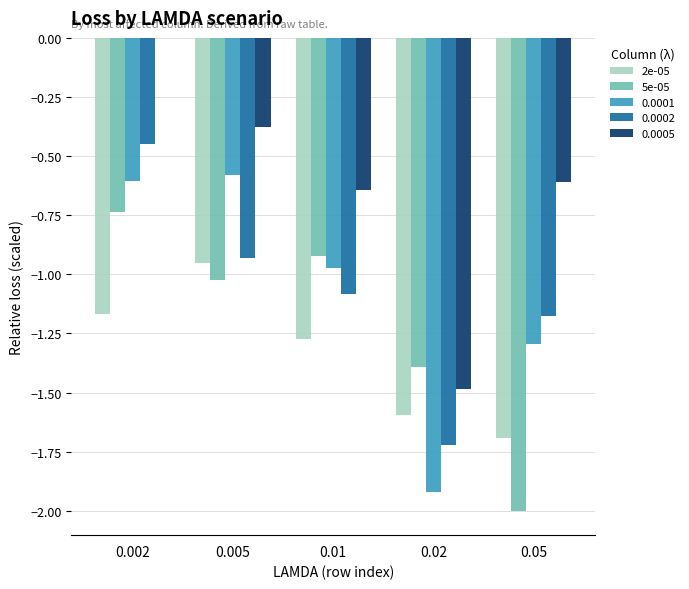

Is the value of 0.0005 at 0.02 greater than the value of 5e-05 at 0.005?

No